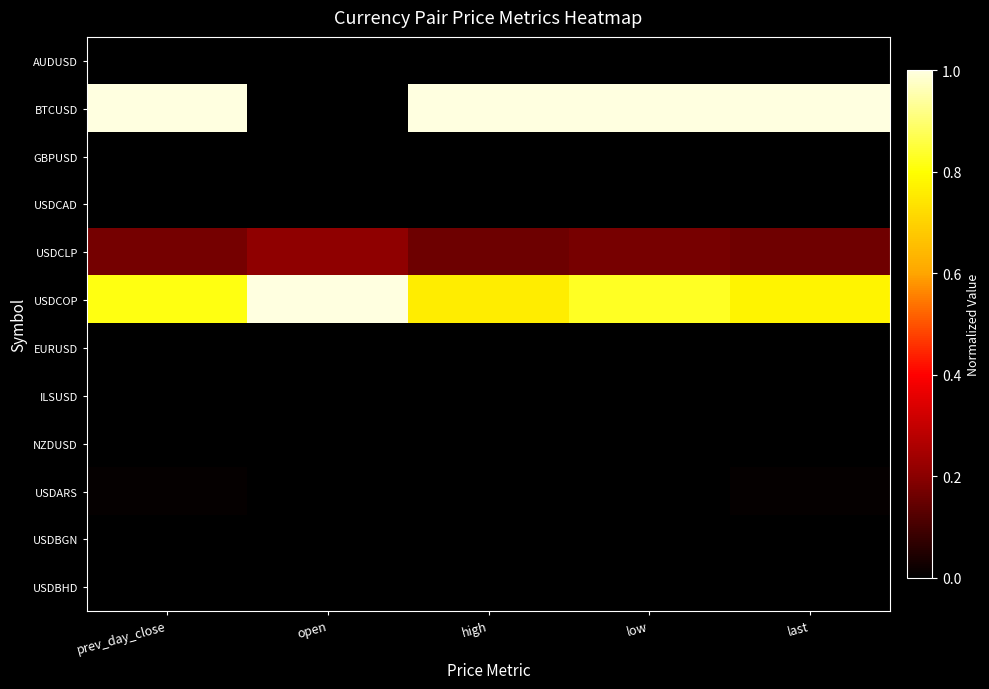

Reading left to right, extract all data points from this chart.

AUDUSD: prev_day_close=0.0	open=0.0	high=0.0	low=0.0	last=0.0
BTCUSD: prev_day_close=1.0	open=0.0	high=1.0	low=1.0	last=1.0
GBPUSD: prev_day_close=0.0	open=0.0	high=0.0	low=0.0	last=0.0
USDCAD: prev_day_close=0.0	open=0.0	high=0.0	low=0.0	last=0.0
USDCLP: prev_day_close=0.2	open=0.2	high=0.2	low=0.2	last=0.2
USDCOP: prev_day_close=0.8	open=1.0	high=0.8	low=0.8	last=0.8
EURUSD: prev_day_close=0.0	open=0.0	high=0.0	low=0.0	last=0.0
ILSUSD: prev_day_close=0.0	open=0.0	high=0.0	low=0.0	last=0.0
NZDUSD: prev_day_close=0.0	open=0.0	high=0.0	low=0.0	last=0.0
USDARS: prev_day_close=0.0	open=0.0	high=0.0	low=0.0	last=0.0
USDBGN: prev_day_close=0.0	open=0.0	high=0.0	low=0.0	last=0.0
USDBHD: prev_day_close=0.0	open=0.0	high=0.0	low=0.0	last=0.0